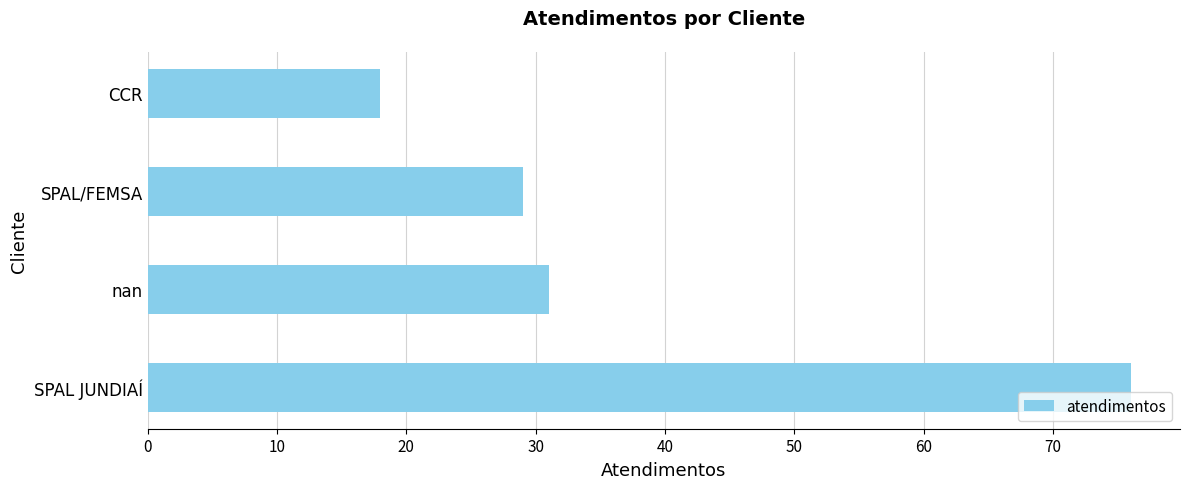

What is the difference between the maximum and minimum values?

58